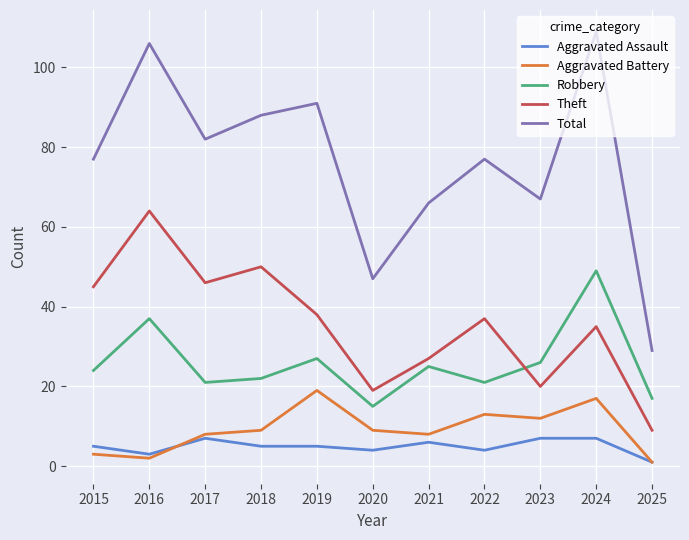

The Robbery series shows 18 at 2019. True or false?

False